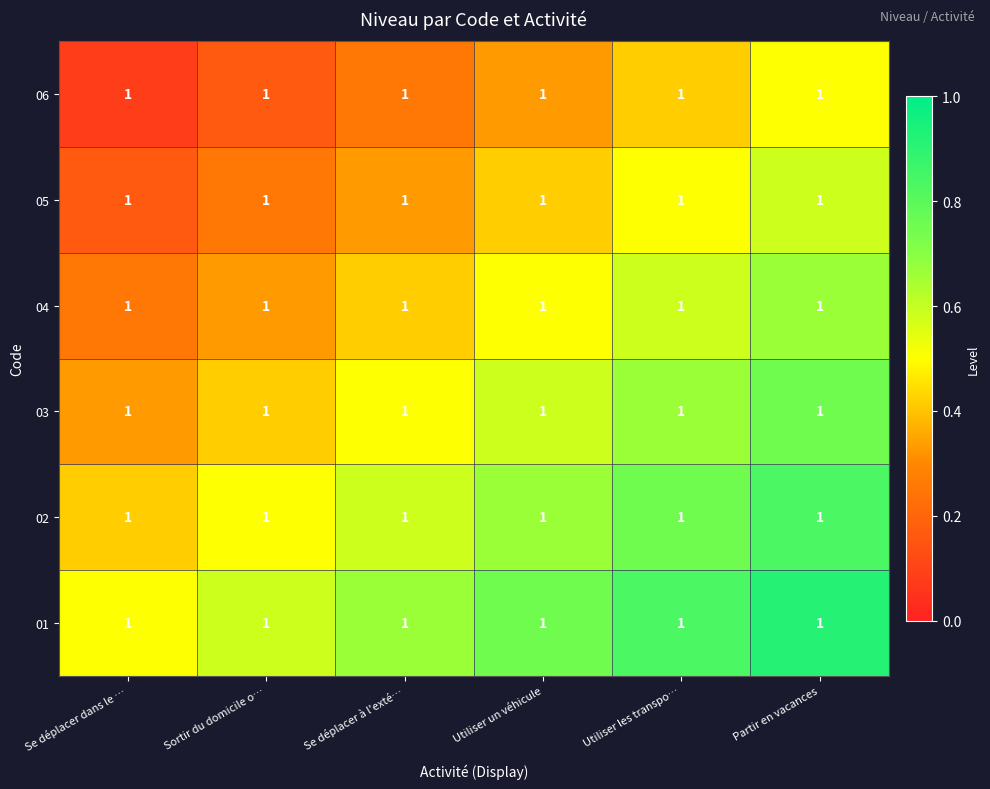

The value of 05 at Utiliser les transpo… is 0.2. True or false?

False